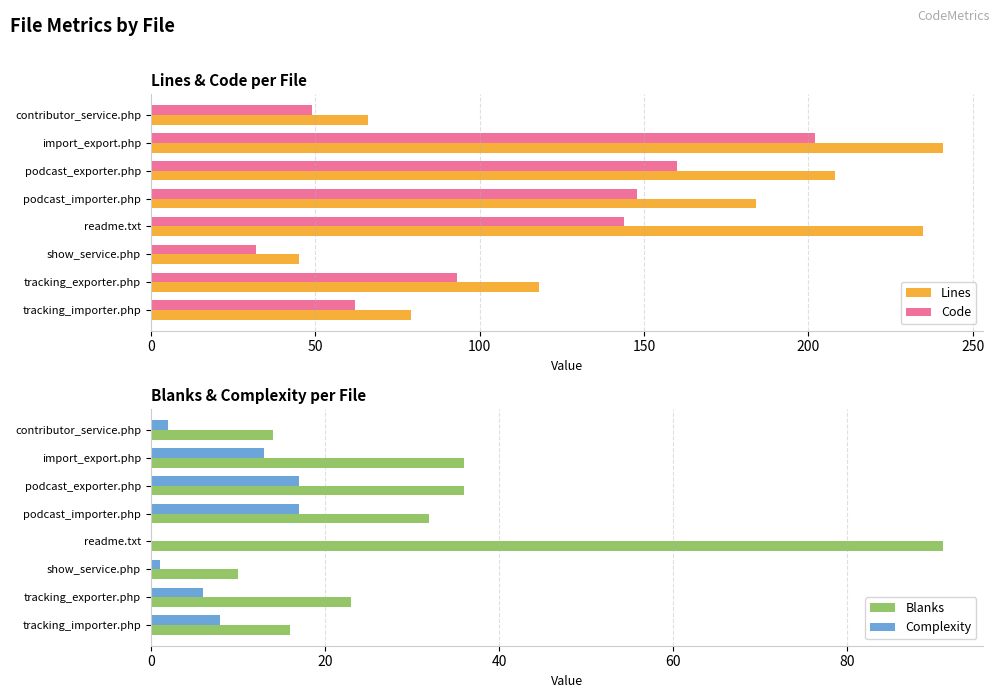

What is the minimum value for Lines?

45